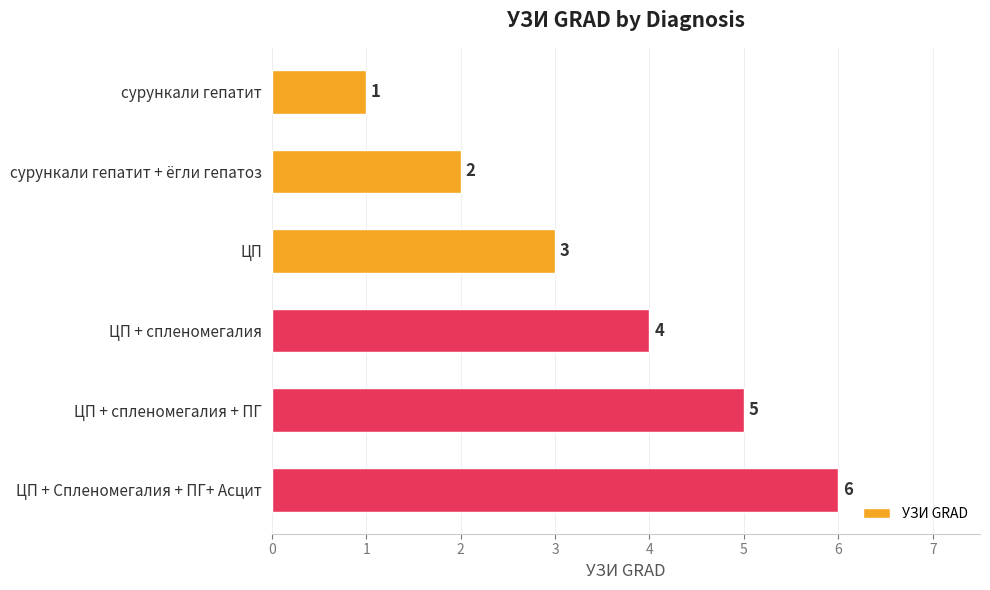

Rank the categories by value from lowest to highest.

сурункали гепатит, сурункали гепатит + ёгли гепатоз, ЦП, ЦП + спленомегалия, ЦП + спленомегалия + ПГ, ЦП + Спленомегалия + ПГ+ Асцит